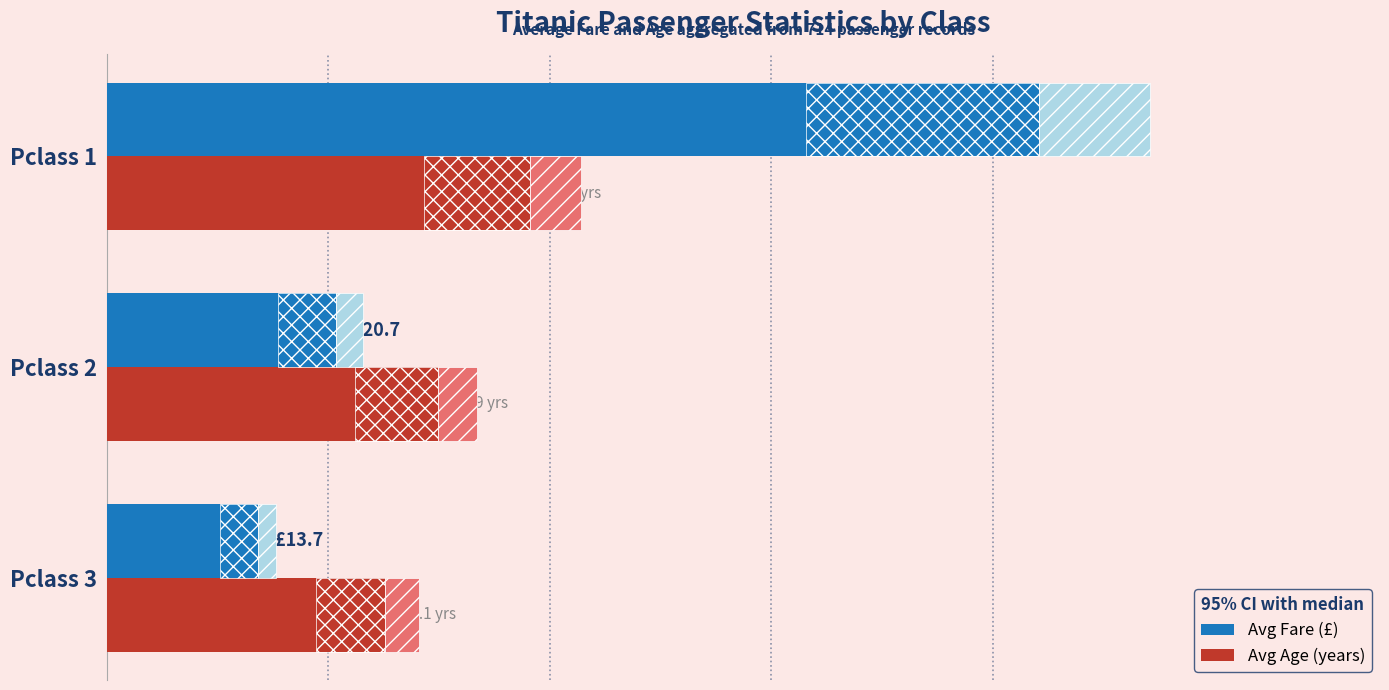

Where is Avg Age (years) nearest to the value 31?

Pclass 2